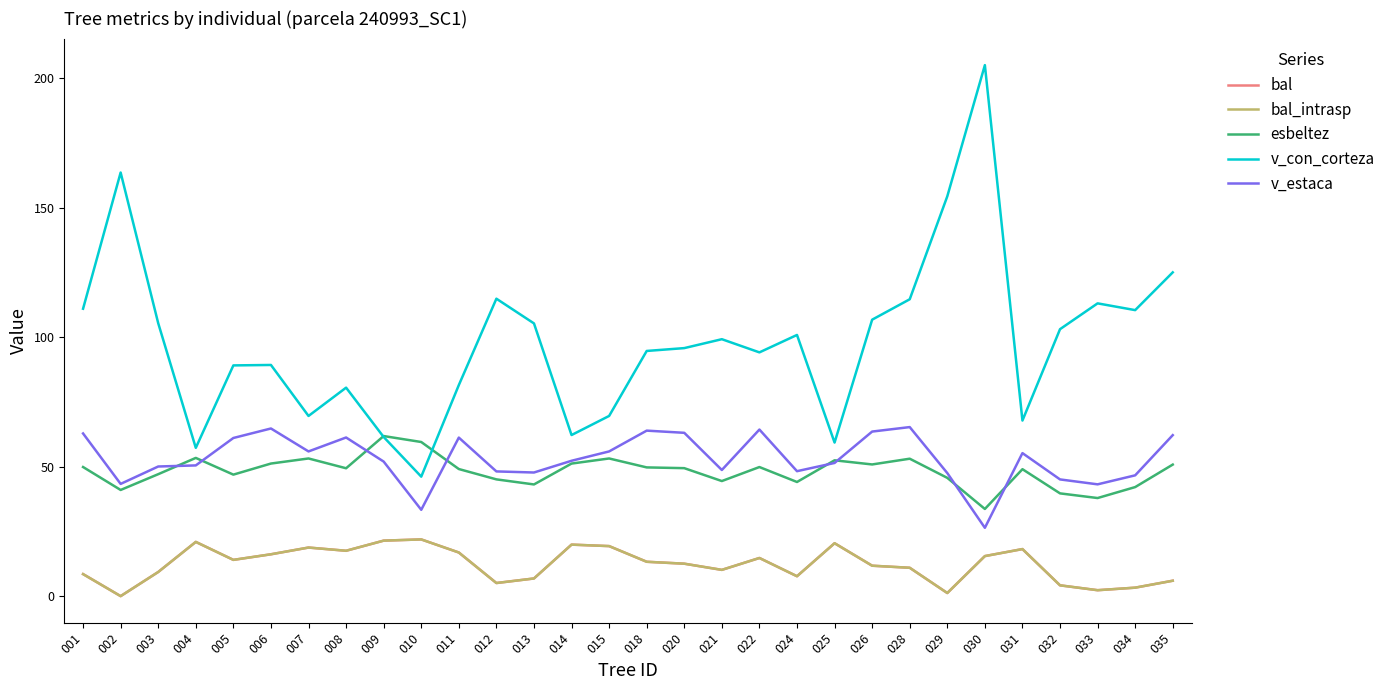

Is the value of bal_intrasp at 026 greater than the value of v_con_corteza at 033?

No